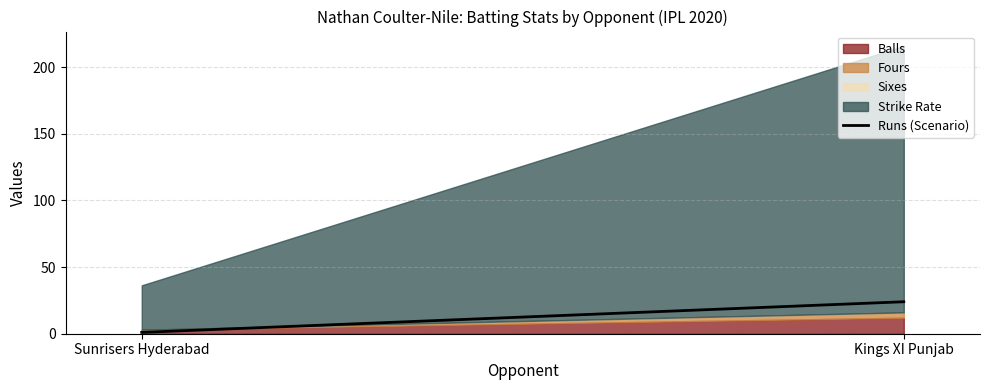

Which has a higher value, Kings XI Punjab or Sunrisers Hyderabad?

Kings XI Punjab